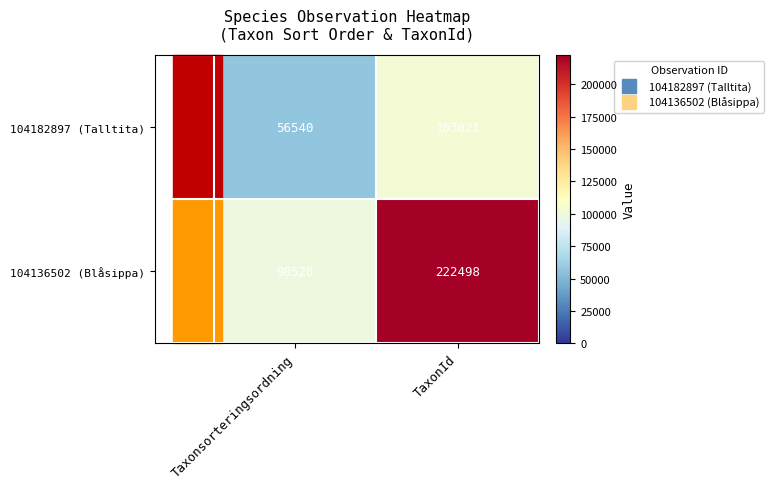

List the series in order of their overall mean, lowest first.

104182897 (Talltita), 104136502 (Blåsippa)